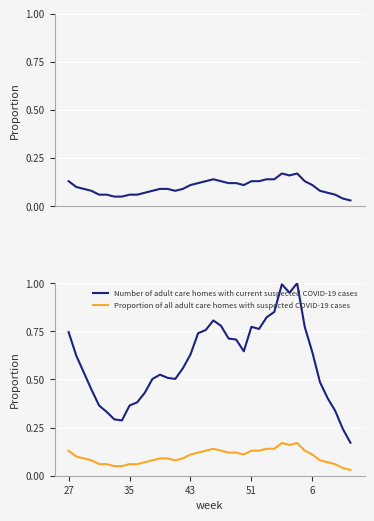

How many interior local peaks does the Number of adult care homes with current suspected COVID-19 cases series have?

5